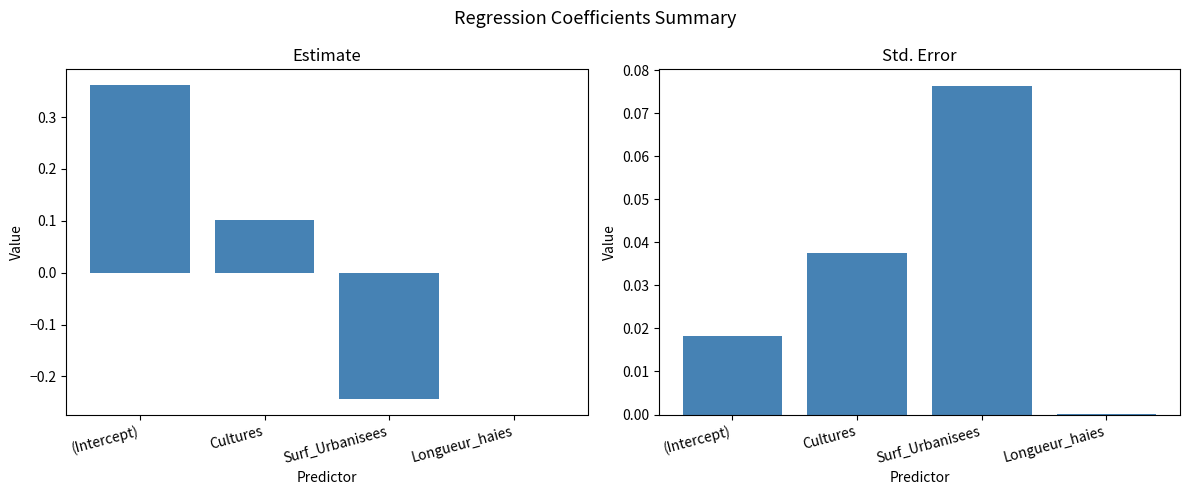

Does the chart contain stacked bars?

No